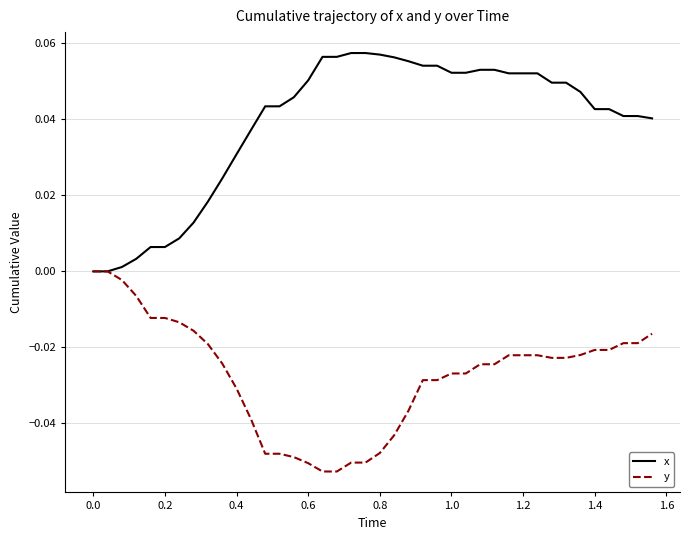

Rank the series by their average value, from lowest to highest.

y, x